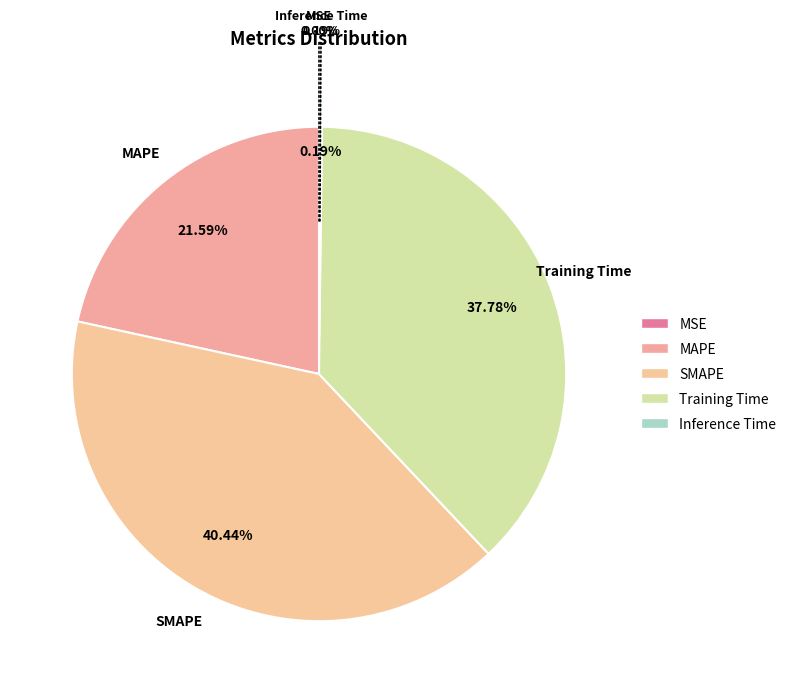

What portion of the pie excludes Inference Time?

99.8%